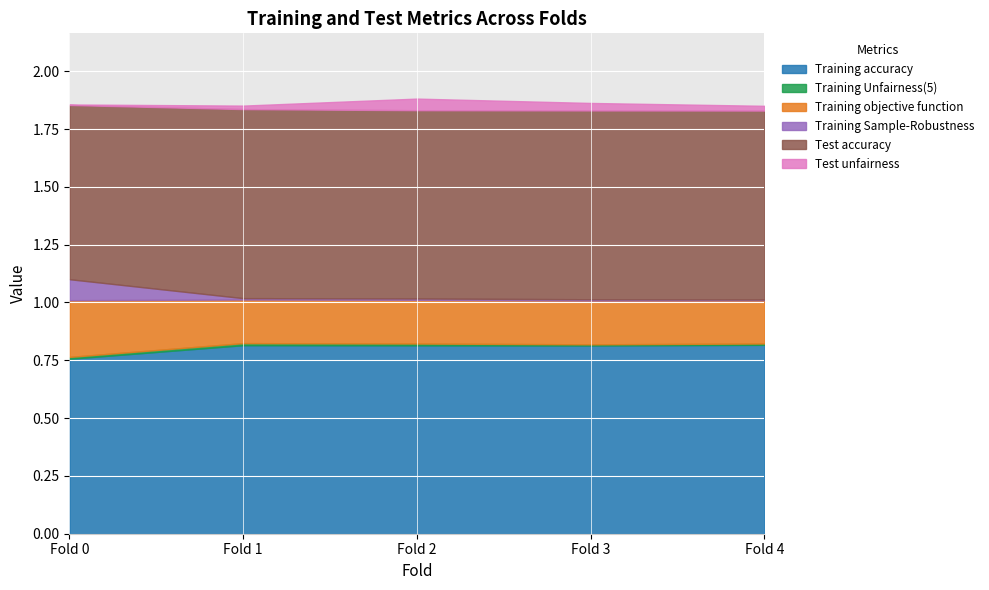

How many categories are shown in the chart?

5